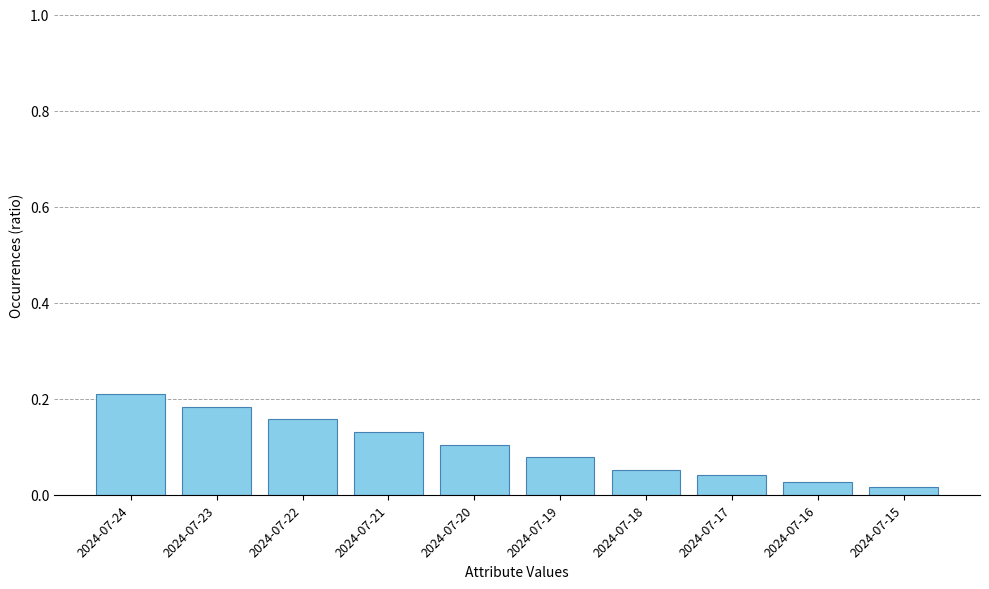

At which category does the chart reach its peak across all series?

2024-07-24